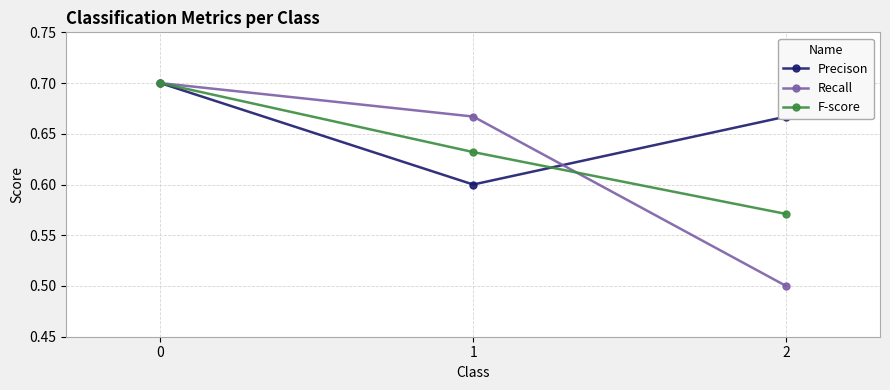

What is the spread (max minus min) of values at 2?

0.2